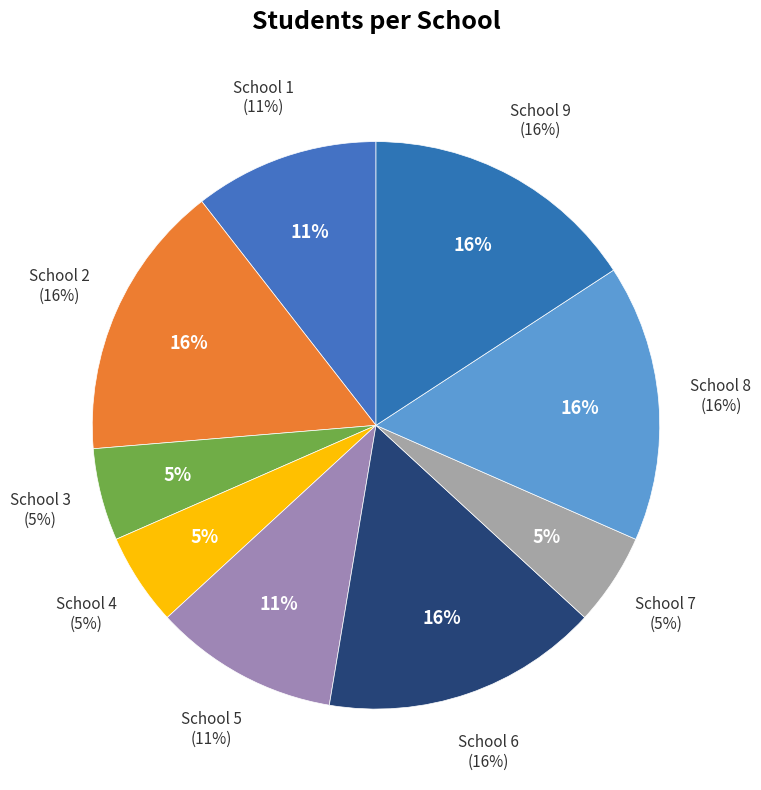

To the nearest percent, what is the difference between the largest and smallest slice percentages?

10%